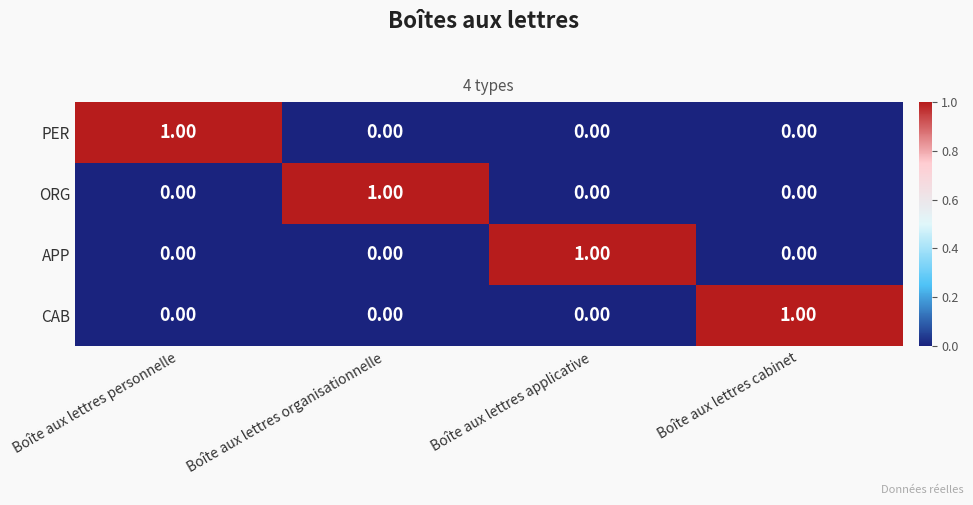

At how many categories does at least one series exceed 0?

4